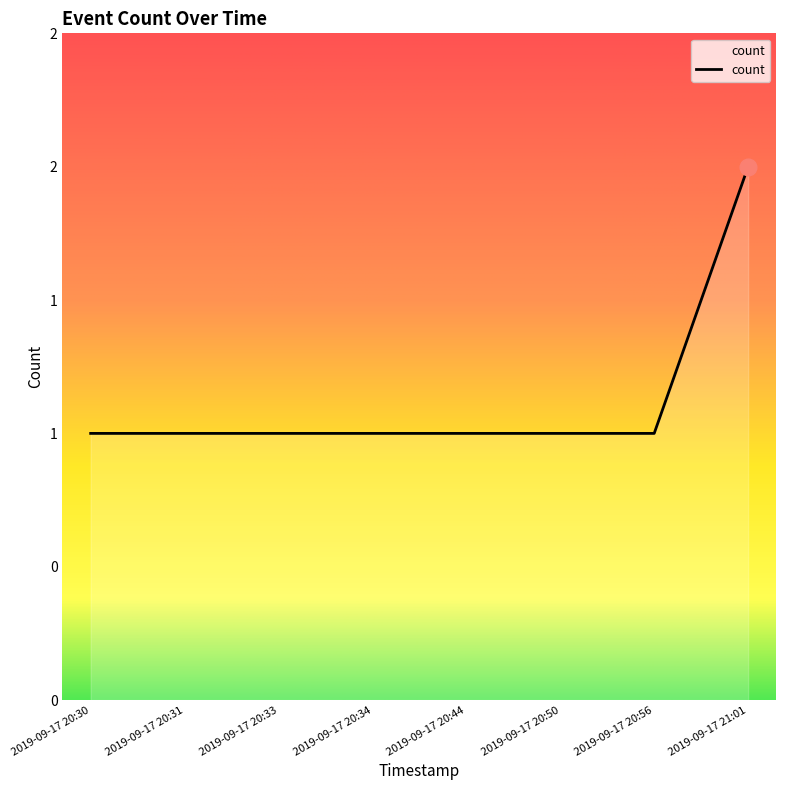

Does the chart have visible grid lines?

No